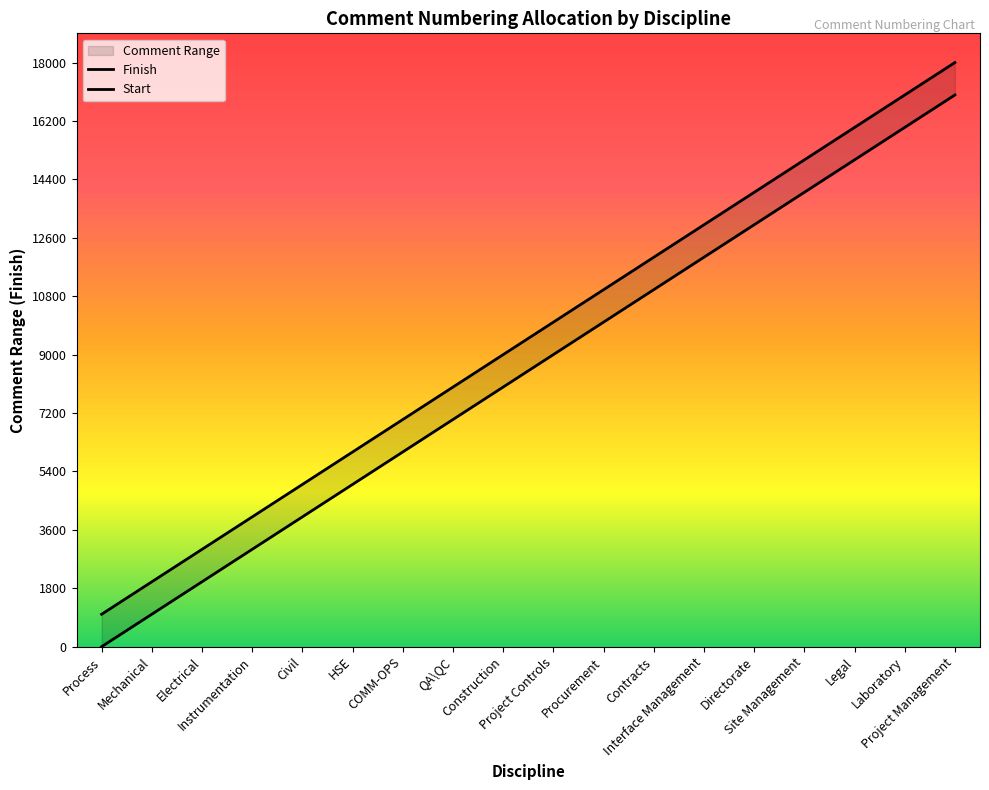

True or false: there are more than 0 points higher than both neighbors.

False